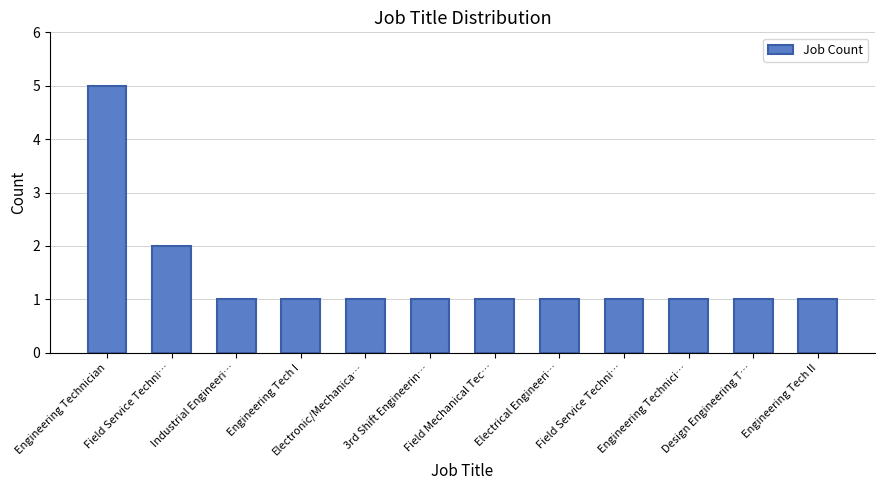

How many categories are shown in the chart?

12